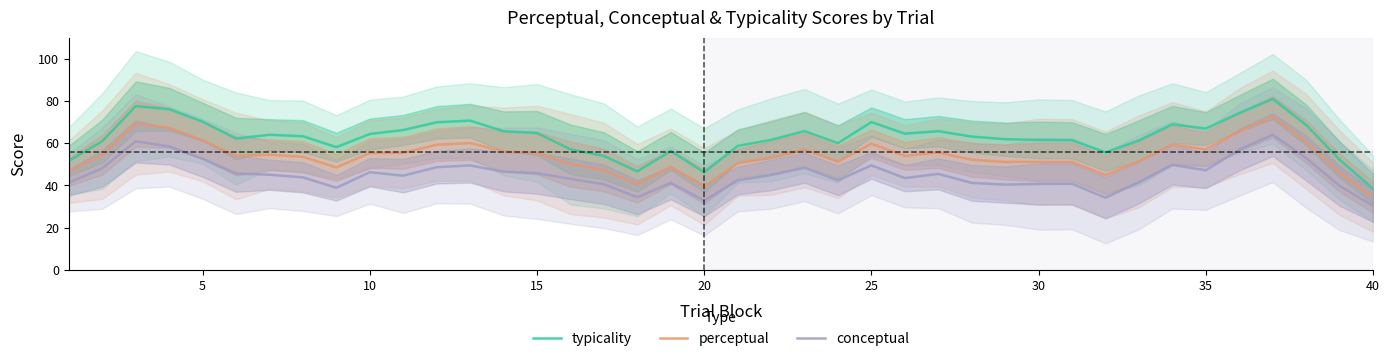

Reading left to right, what are all the values shown in this chart?

typicality: 51.6	61.0	77.6	76.1	70.2	62.2	64.0	63.3	58.1	64.4	66.3	69.9	70.7	65.7	64.8	57.1	54.0	46.6	56.3	46.2	58.7	61.6	65.8	60.0	70.0	64.5	65.7	63.1	61.9	61.6	61.4	55.6	61.3	69.0	66.9	74.3	81.0	68.7	52.2	38.5
perceptual: 46.5	54.6	69.3	67.3	61.4	53.9	54.5	53.6	48.5	55.3	55.4	59.3	60.1	56.1	55.3	50.1	47.3	40.5	48.8	39.5	50.5	53.3	57.1	51.2	59.8	54.0	55.6	52.2	51.1	51.1	51.1	44.9	51.4	59.4	57.1	65.6	72.5	60.8	46.0	34.4
conceptual: 41.3	48.1	60.9	58.5	52.6	45.6	45.1	43.8	38.9	46.3	44.6	48.6	49.5	46.5	45.8	43.1	40.5	34.4	41.2	32.8	42.3	44.9	48.4	42.4	49.5	43.5	45.5	41.2	40.4	40.7	40.8	34.2	41.5	49.7	47.2	56.9	64.1	53.0	39.9	30.3